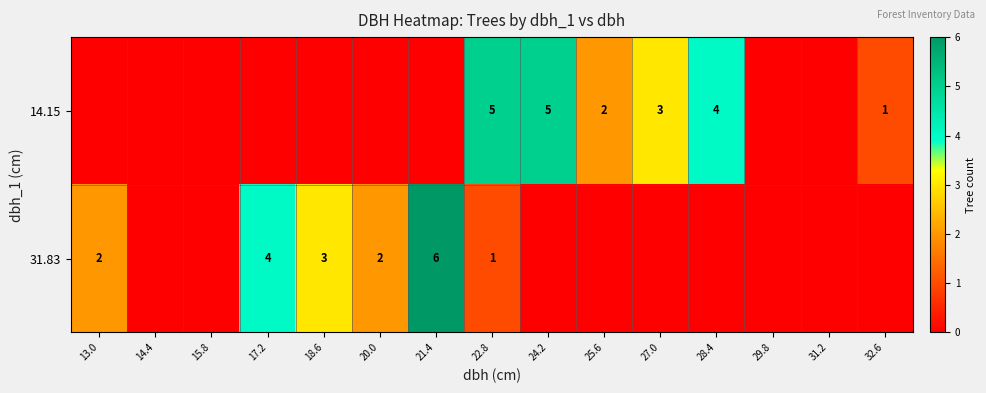

Is it true that 14.15 equals 9 at 24.2?

False